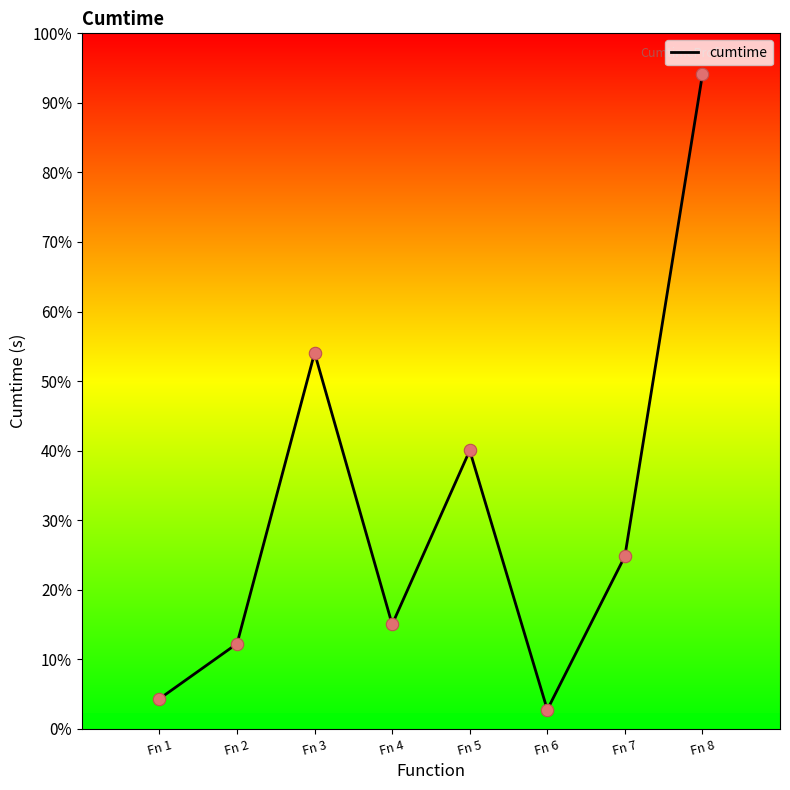

Between Fn 4 and Fn 8, which is larger?

Fn 8